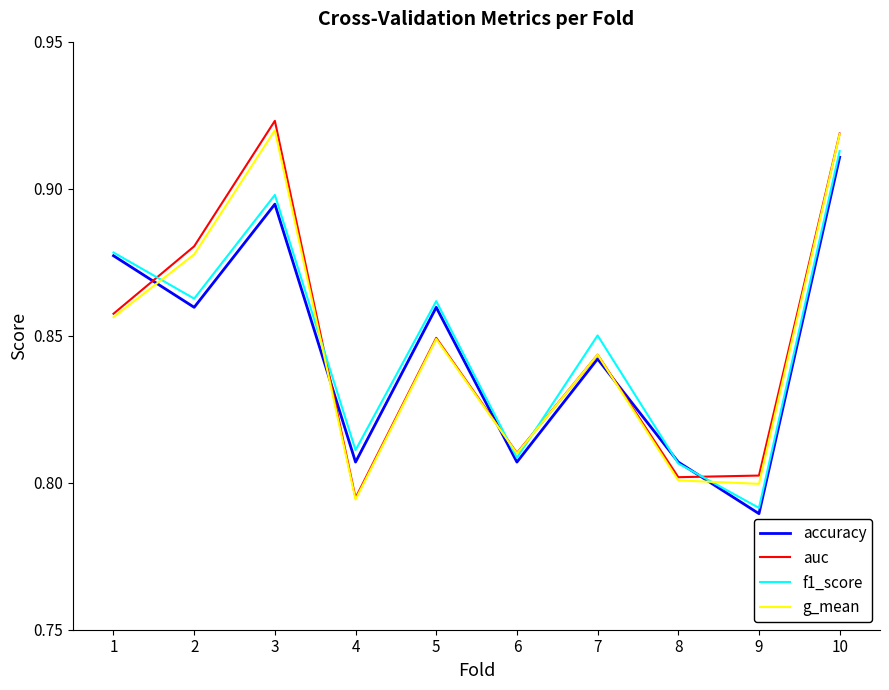

At which label does accuracy reach its minimum?

9